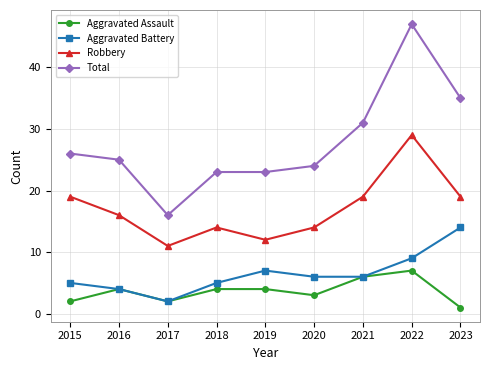

At which label does Robbery reach its peak?

2022